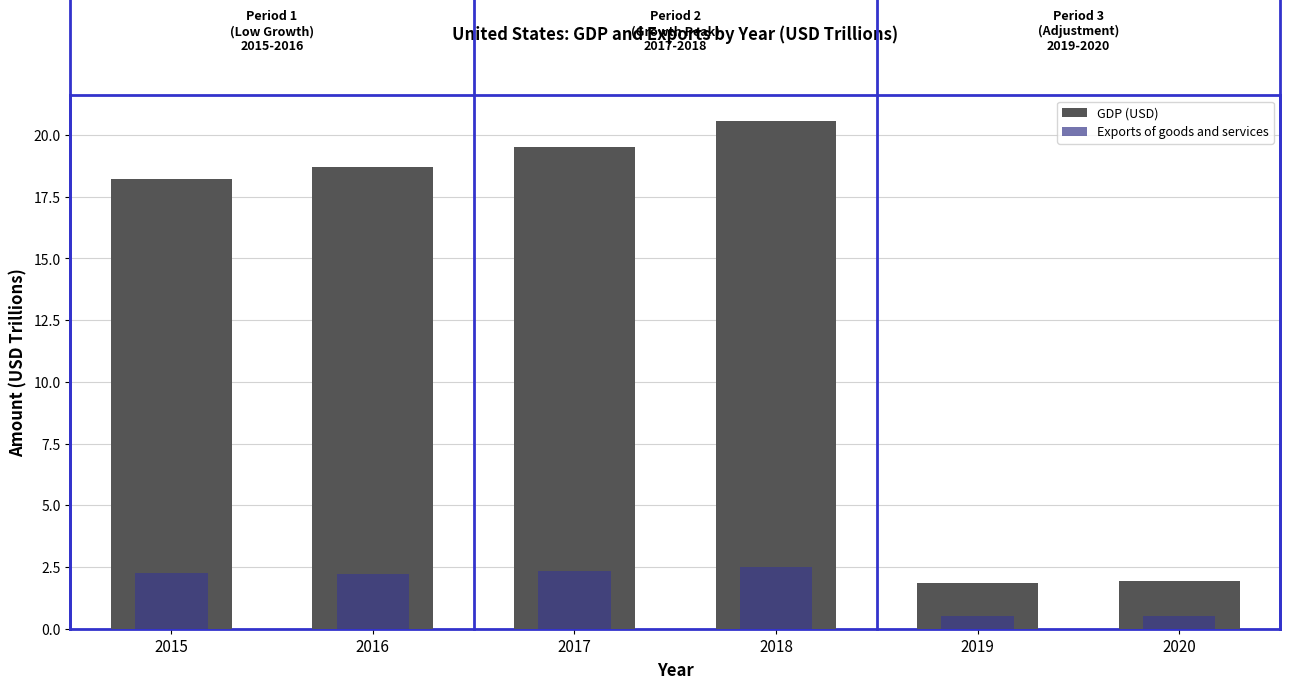

What is the sum of all GDP (USD) values?

80.8